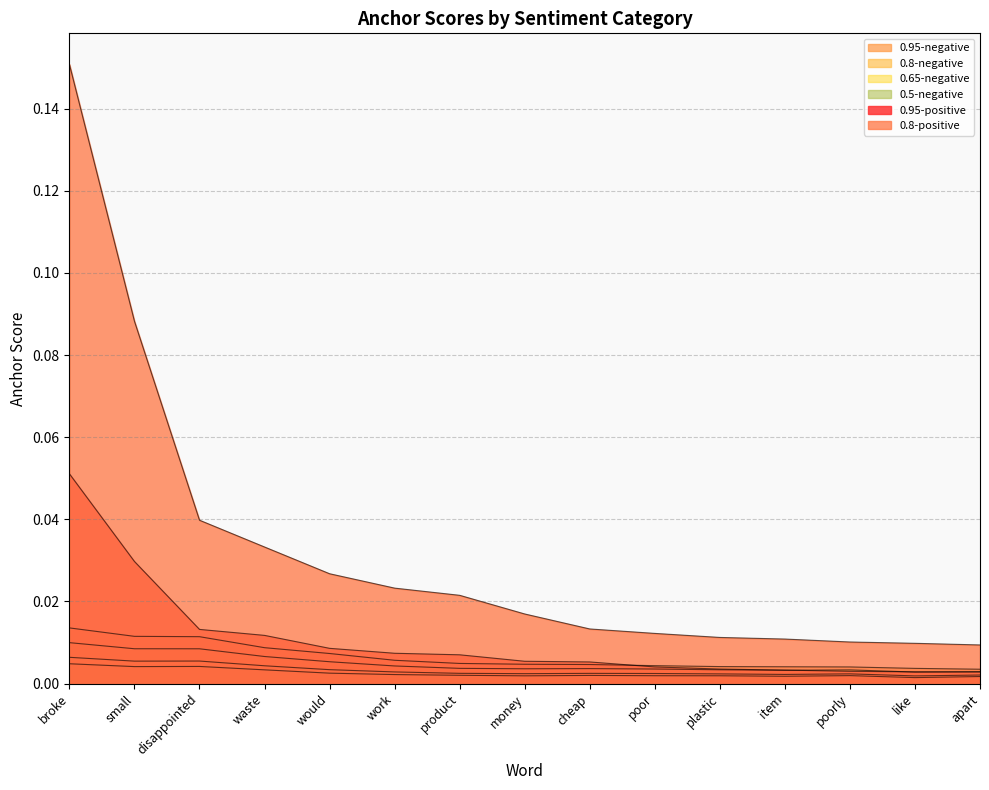

Between money and cheap, which is larger?

money